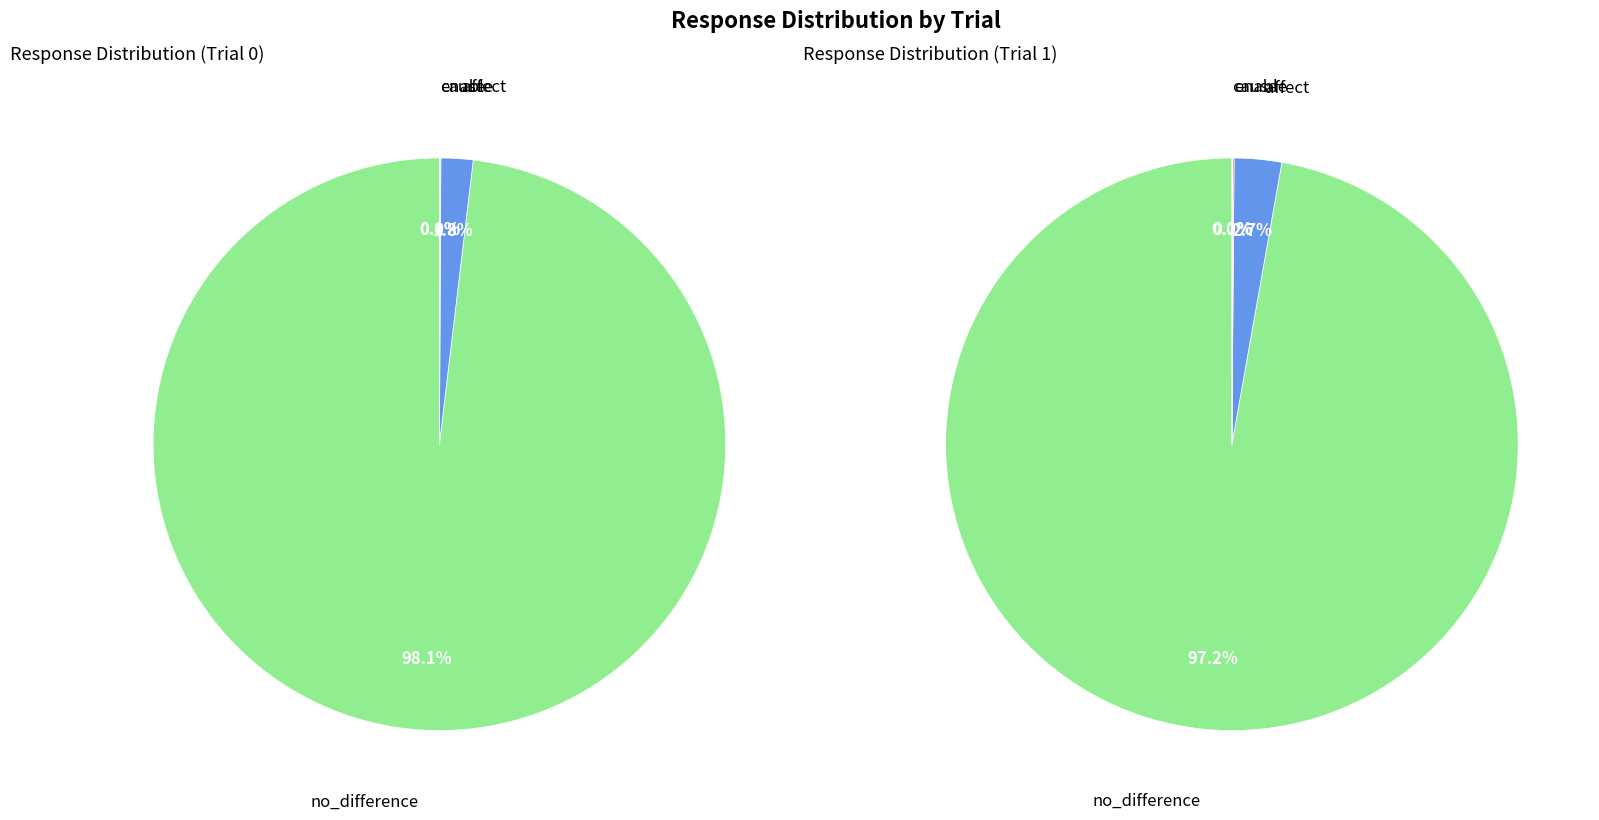

How many slices are in this pie chart?

4